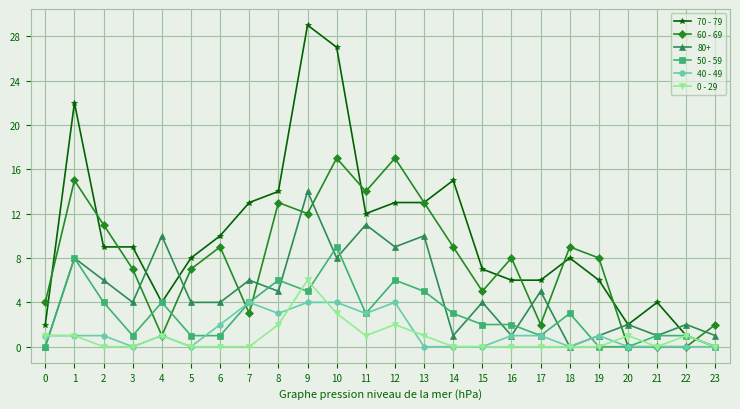

What are all the series names shown in the legend?

70 - 79, 60 - 69, 80+, 50 - 59, 40 - 49, 0 - 29